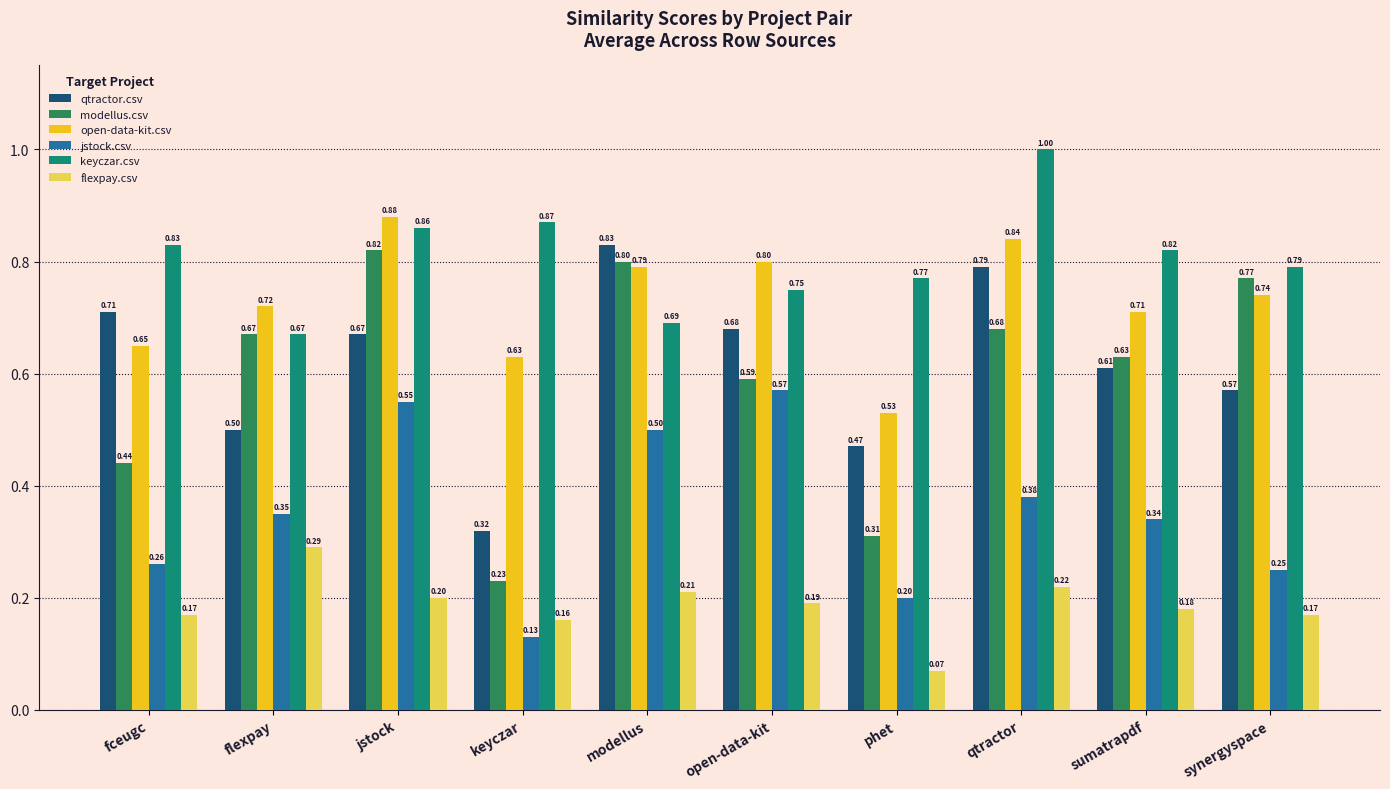

List the series in order of their peak value, lowest first.

flexpay.csv, jstock.csv, modellus.csv, qtractor.csv, open-data-kit.csv, keyczar.csv